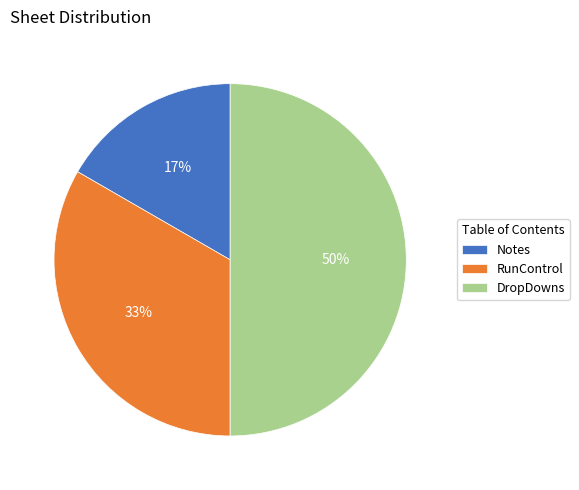

How many segments does this pie chart have?

3